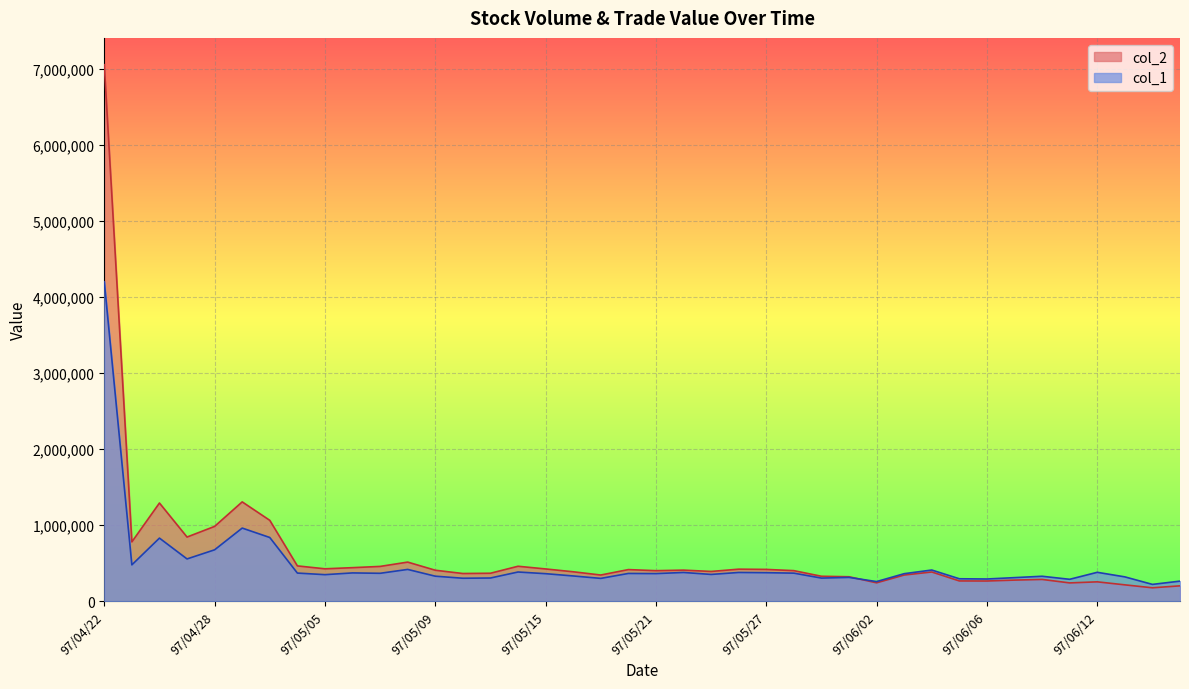

Where do col_2 and col_1 first cross each other?

97/05/30 and 97/06/02